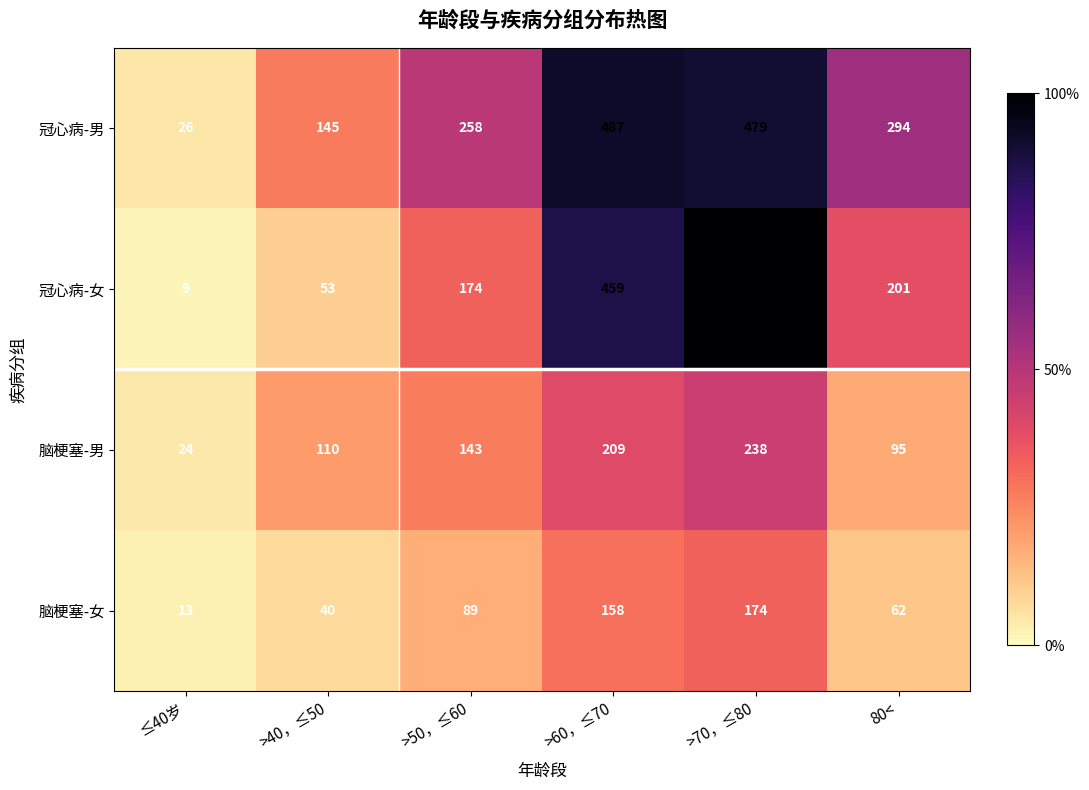

Rank the series by their maximum value, from highest to lowest.

冠心病-女, 冠心病-男, 脑梗塞-男, 脑梗塞-女